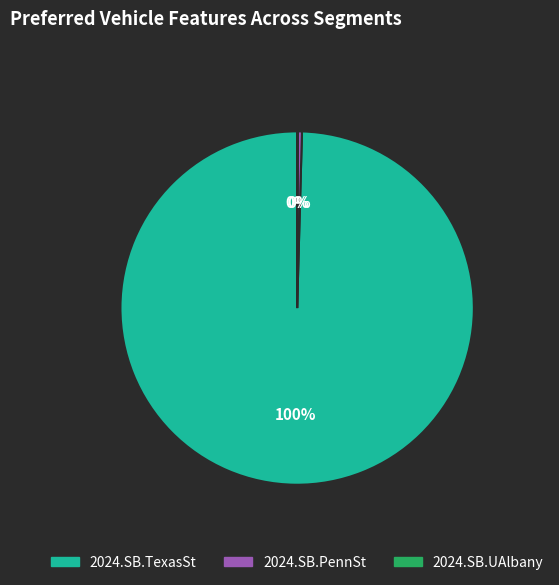

Combined, do 2024.SB.TexasSt and 2024.SB.PennSt account for over 50%?

Yes